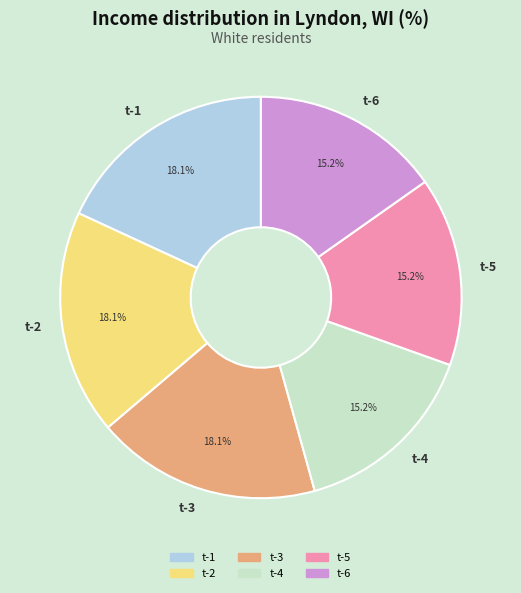

Approximately how many times larger is the value at t-3 compared to t-6?

1.2